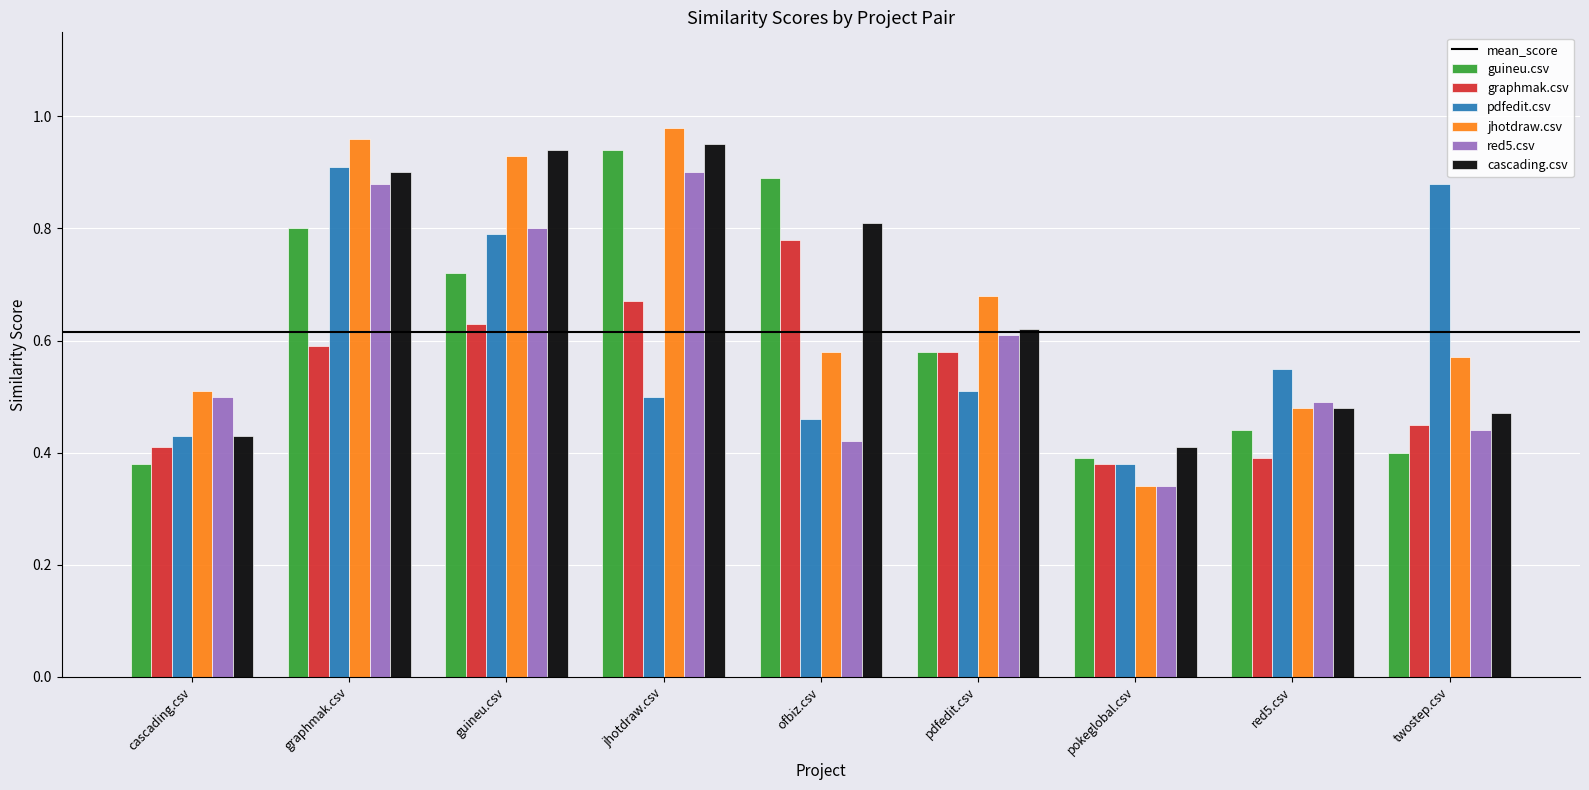

Which series has the largest range (max minus min)?

jhotdraw.csv